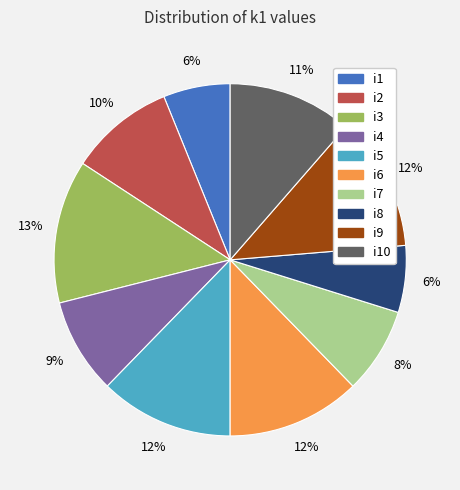

What is the ratio of the value at i5 to the value at i6?

1.0